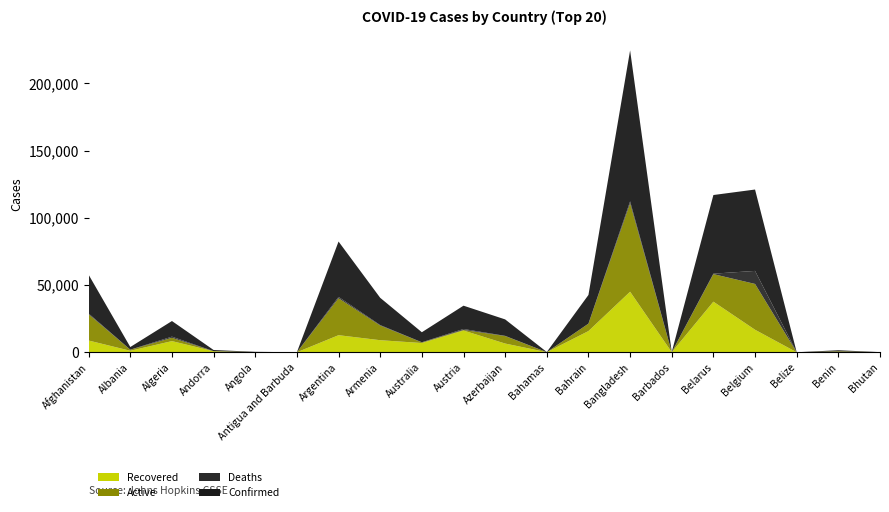

Reading left to right, extract all data points from this chart.

Confirmed: Afghanistan=28833	Albania=1962	Algeria=11631	Andorra=855	Angola=176	Antigua and Barbuda=26	Argentina=41204	Armenia=20268	Australia=7461	Austria=17341	Azerbaijan=12238	Bahamas=104	Bahrain=21331	Bangladesh=112306	Barbados=97	Belarus=58505	Belgium=60550	Belize=22	Benin=765	Bhutan=68
Recovered: Afghanistan=8764	Albania=1134	Algeria=8324	Andorra=792	Angola=66	Antigua and Barbuda=22	Argentina=12728	Armenia=9002	Australia=6896	Austria=16197	Azerbaijan=6516	Bahamas=74	Bahrain=15790	Bangladesh=45077	Barbados=85	Belarus=37666	Belgium=16771	Belize=17	Benin=253	Bhutan=30
Deaths: Afghanistan=581	Albania=44	Algeria=837	Andorra=52	Angola=9	Antigua and Barbuda=3	Argentina=1000	Armenia=350	Australia=102	Austria=690	Azerbaijan=148	Bahamas=11	Bahrain=61	Bangladesh=1464	Barbados=7	Belarus=346	Belgium=9696	Belize=2	Benin=13	Bhutan=0
Active: Afghanistan=19488	Albania=784	Algeria=2470	Andorra=11	Angola=101	Antigua and Barbuda=1	Argentina=27476	Armenia=10916	Australia=463	Austria=454	Azerbaijan=5574	Bahamas=19	Bahrain=5480	Bangladesh=65765	Barbados=5	Belarus=20493	Belgium=34083	Belize=3	Benin=499	Bhutan=38